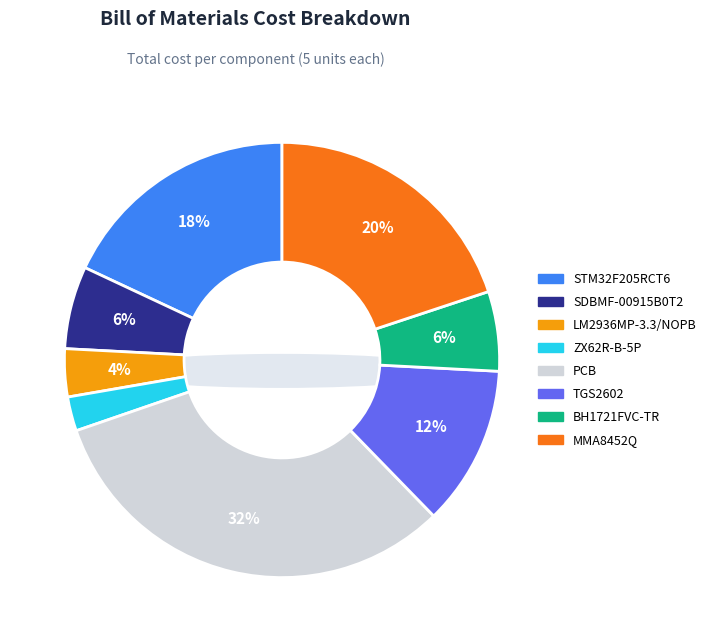

Approximately how many times larger is the value at TGS2602 compared to MMA8452Q?

0.6